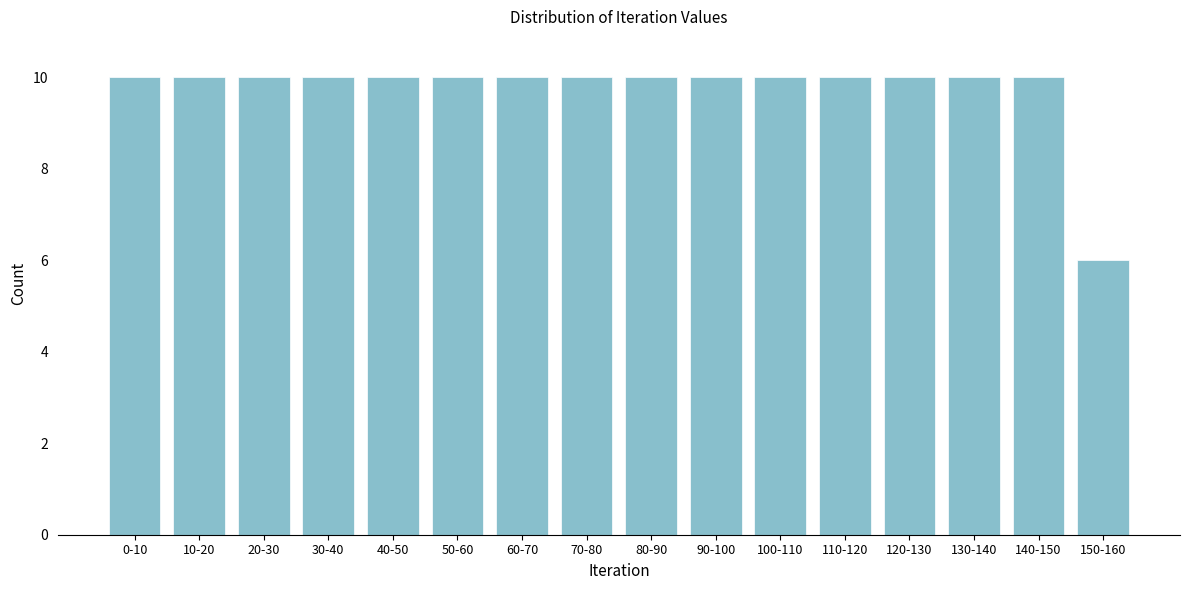

Reading right to left, what are all the values shown in this chart?

150-160=6	140-150=10	130-140=10	120-130=10	110-120=10	100-110=10	90-100=10	80-90=10	70-80=10	60-70=10	50-60=10	40-50=10	30-40=10	20-30=10	10-20=10	0-10=10